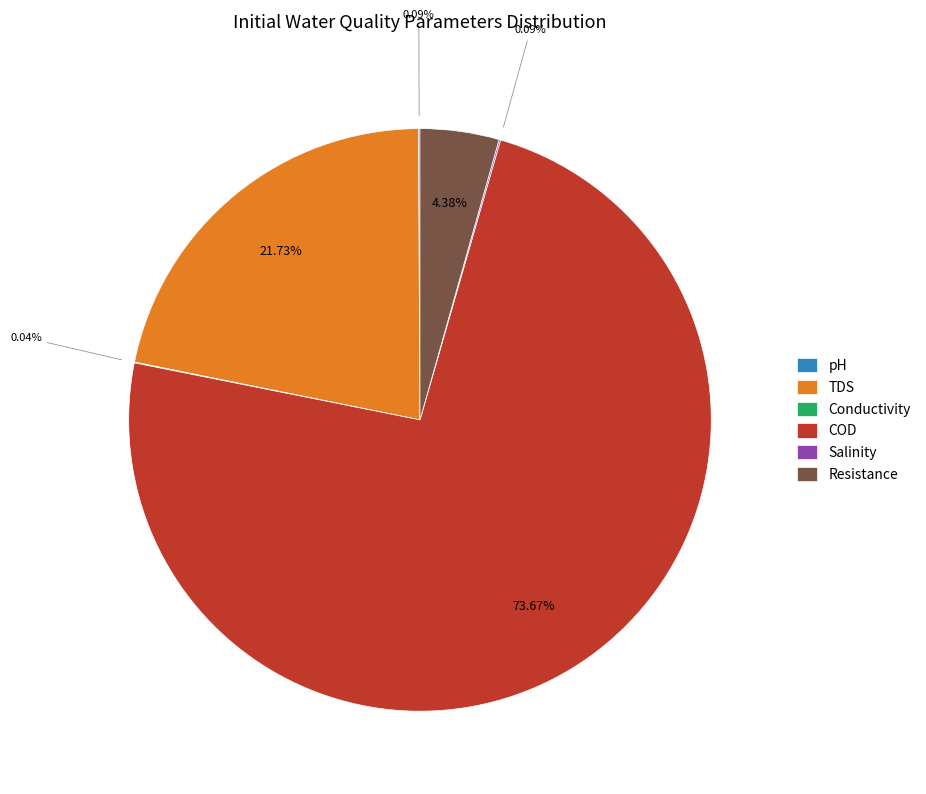

Which category has the biggest portion of the pie?

COD